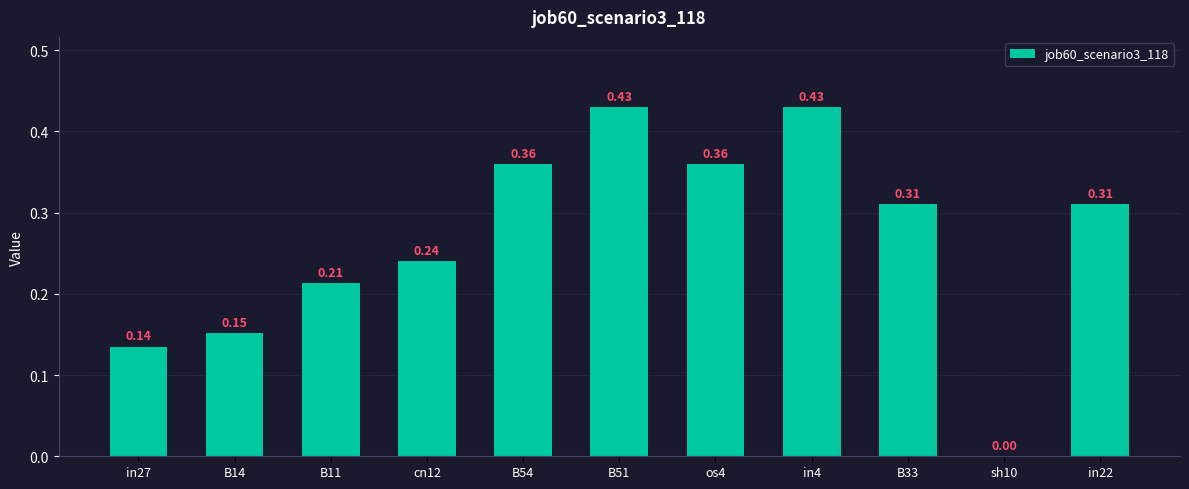

What is the sum of all values?

2.9